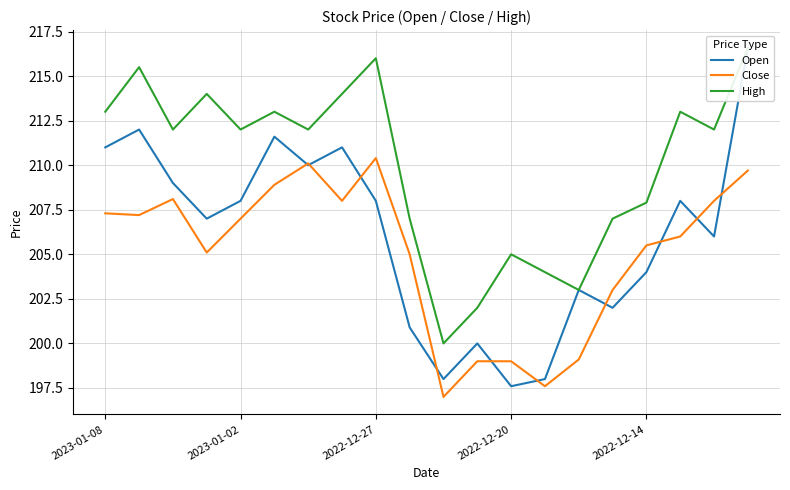

How many lines are shown in the chart?

3